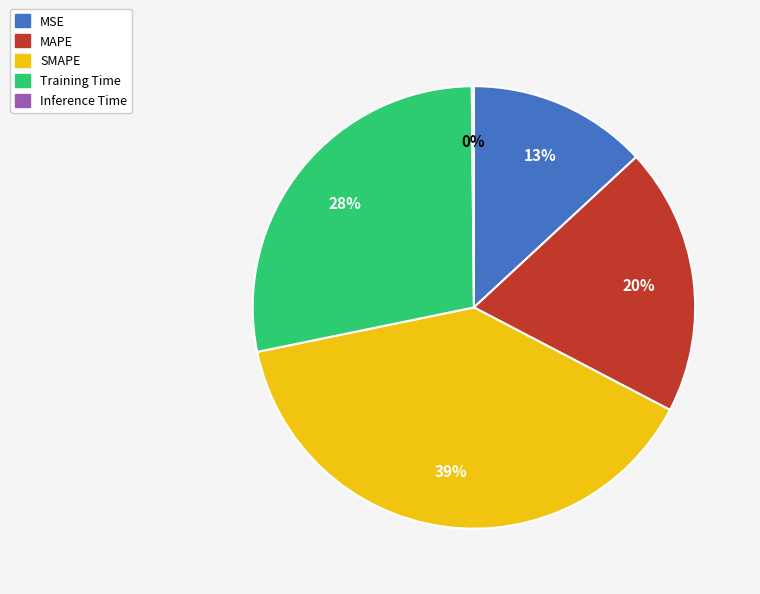

True or false: SMAPE accounts for 52% of the total.

False